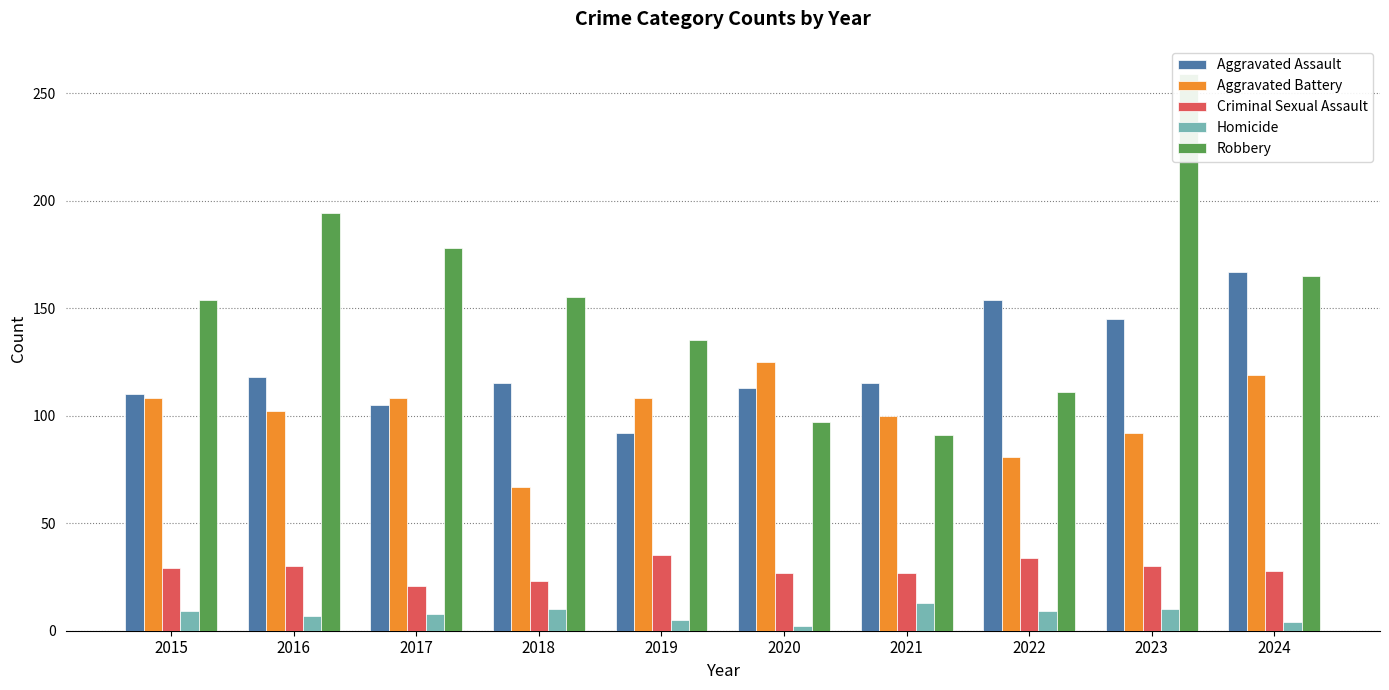

At which category is the sum across all series the highest?

2023